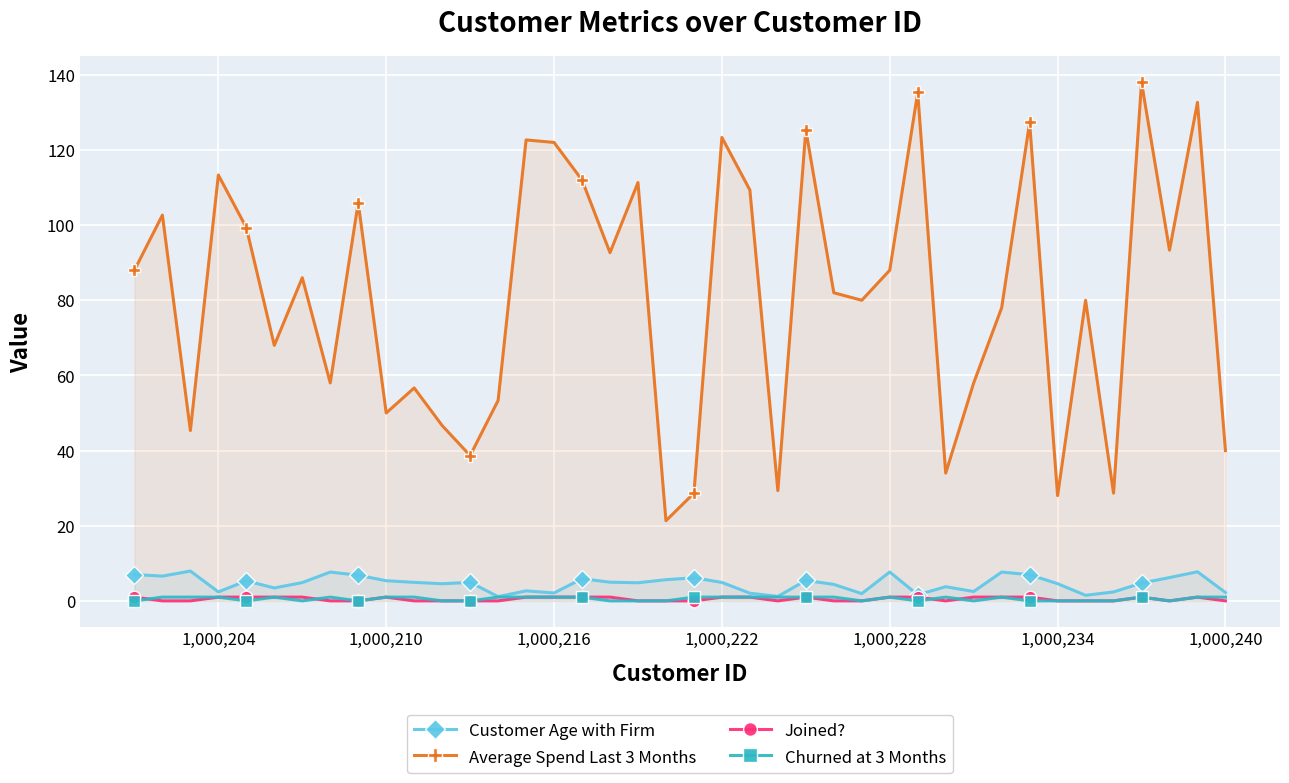

What is the maximum value shown in the chart?

138.0